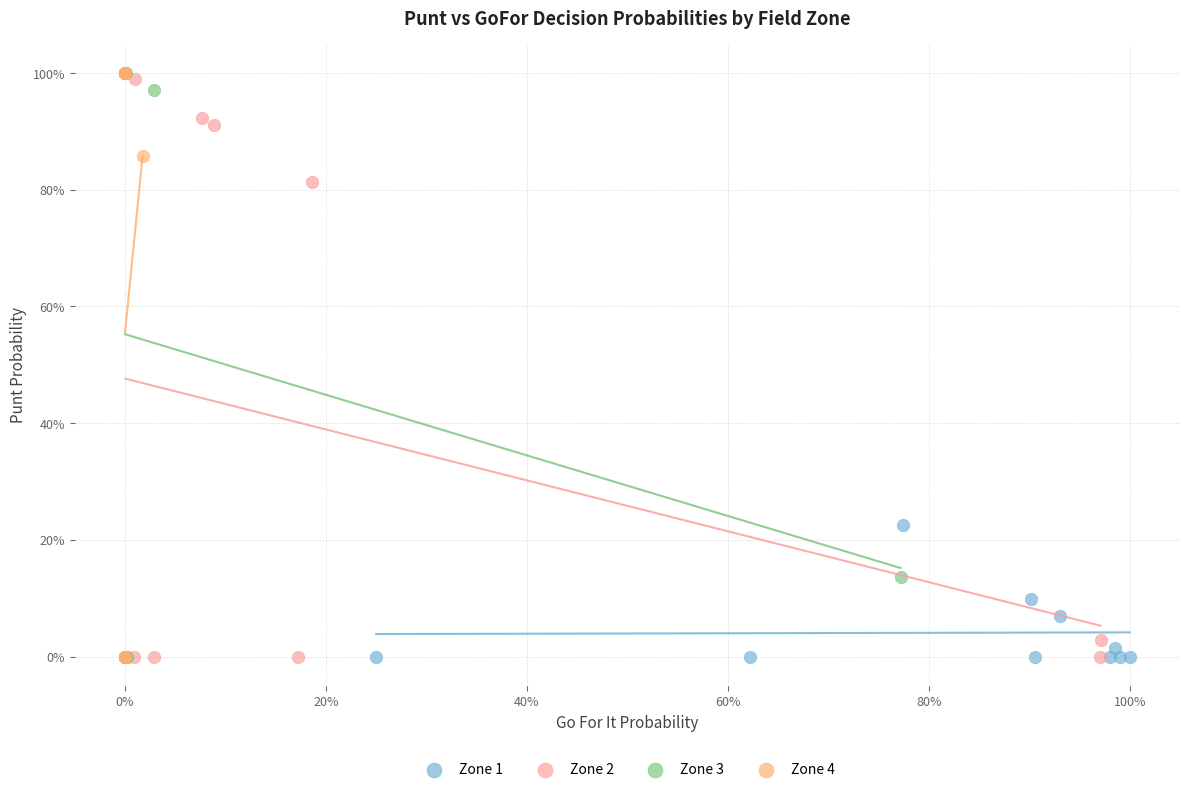

What are all the series names shown in the legend?

Zone 1, Zone 2, Zone 3, Zone 4